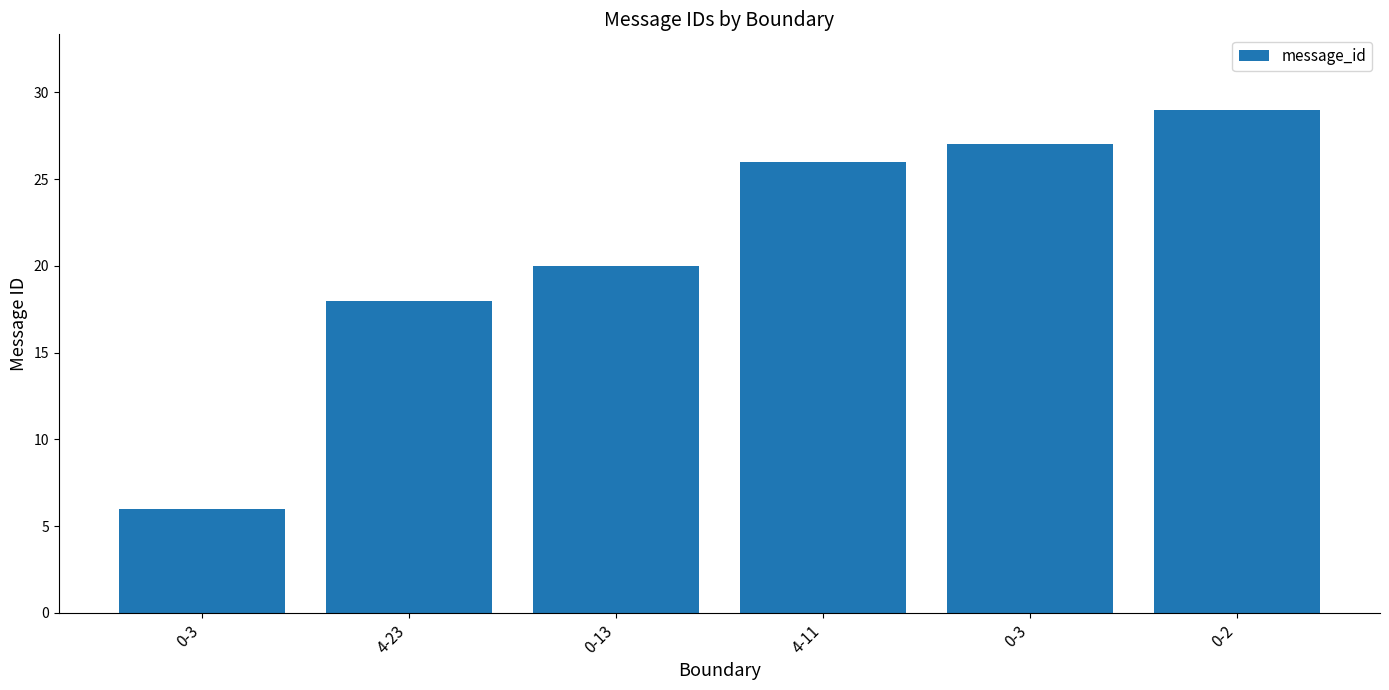

Are the bars grouped side by side (vs. stacked)?

No